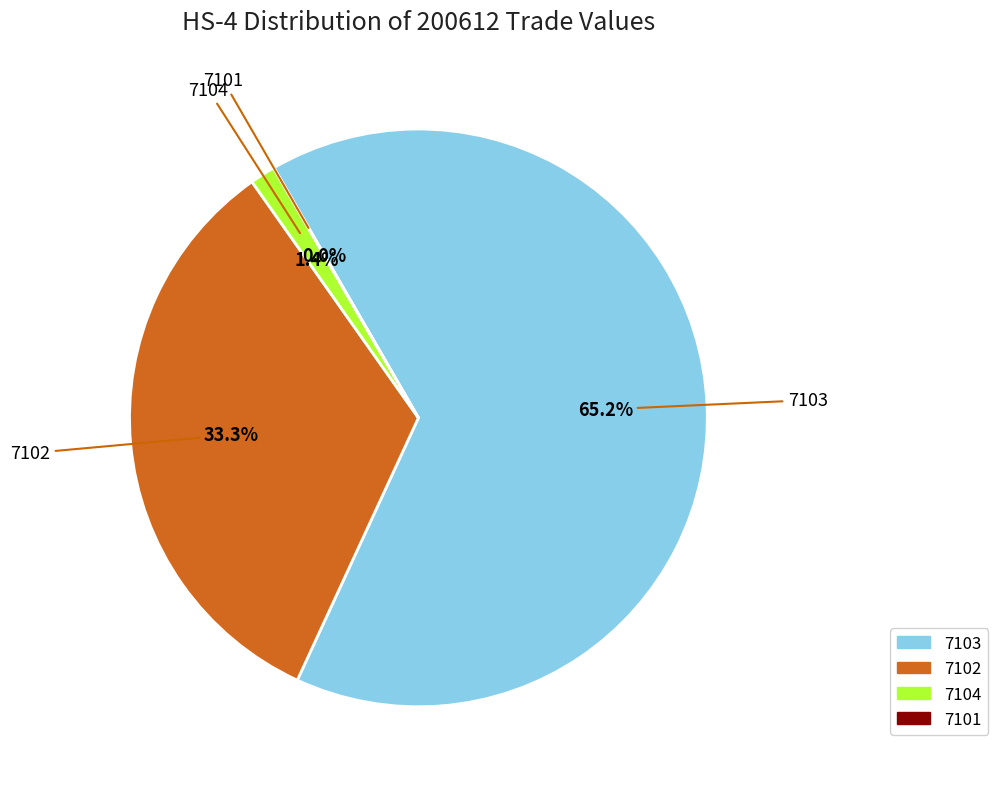

Is there a majority slice in this chart?

Yes